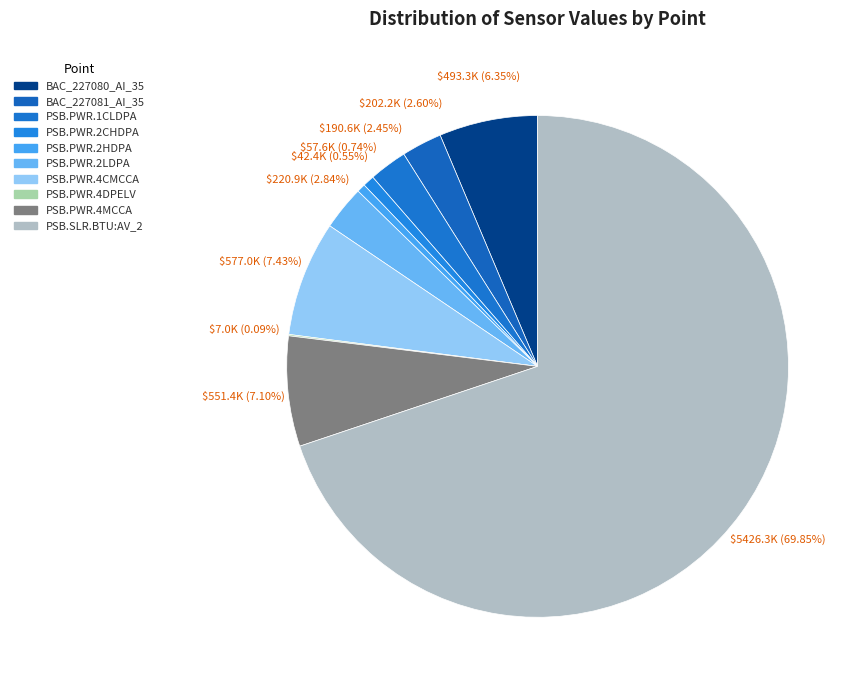

To the nearest percent, what is the difference between the largest and smallest slice percentages?

70%